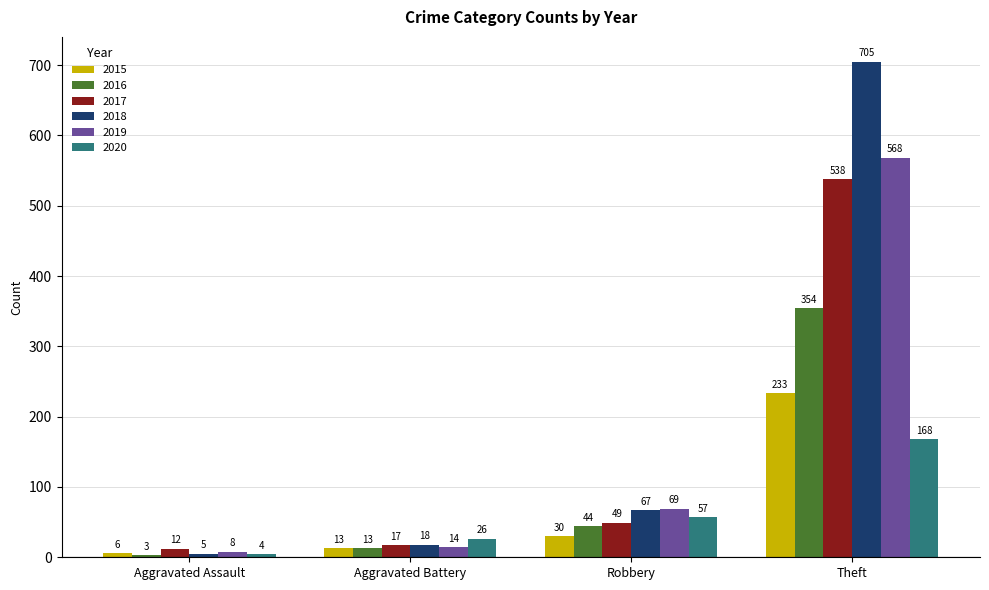

What is the average value of the 2016 series?

104